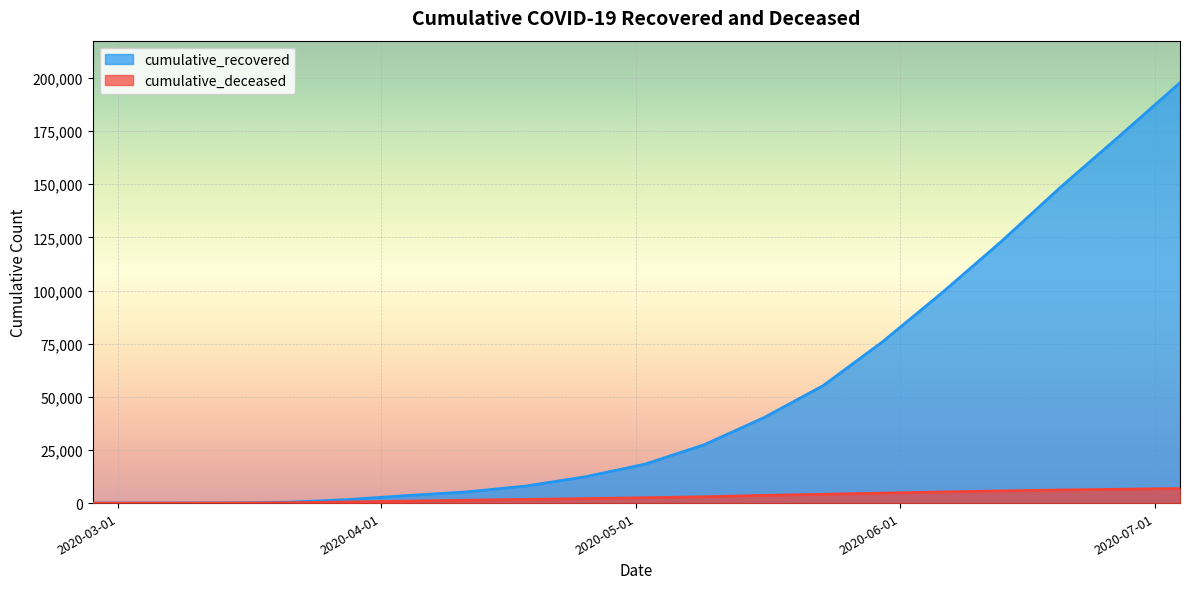

List the series in order of their peak value, highest first.

cumulative_recovered, cumulative_deceased